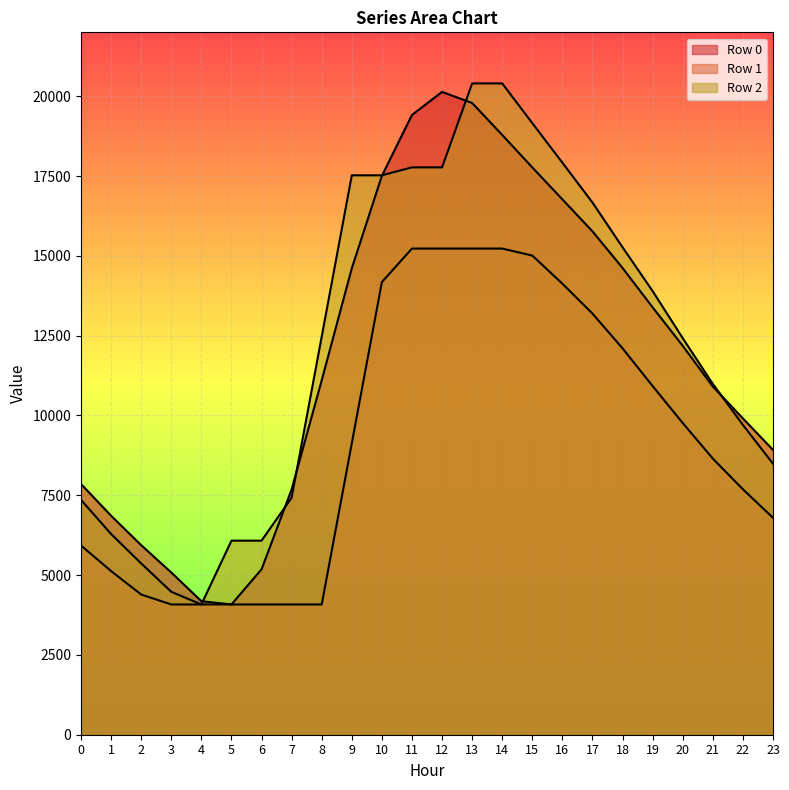

Which category has the lowest value in the Row 1 series?

3